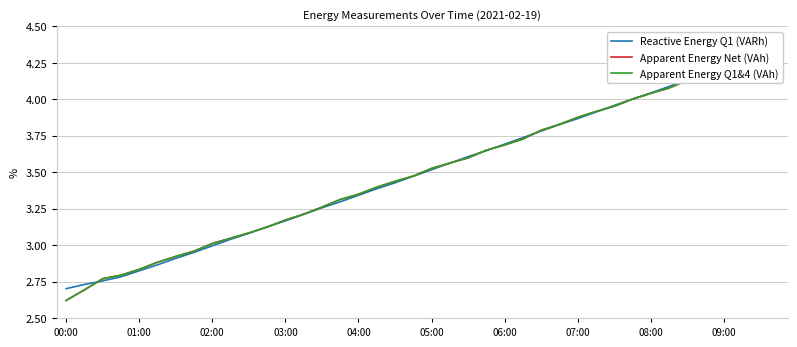

What is the label of the 36th point from the right?

01:00